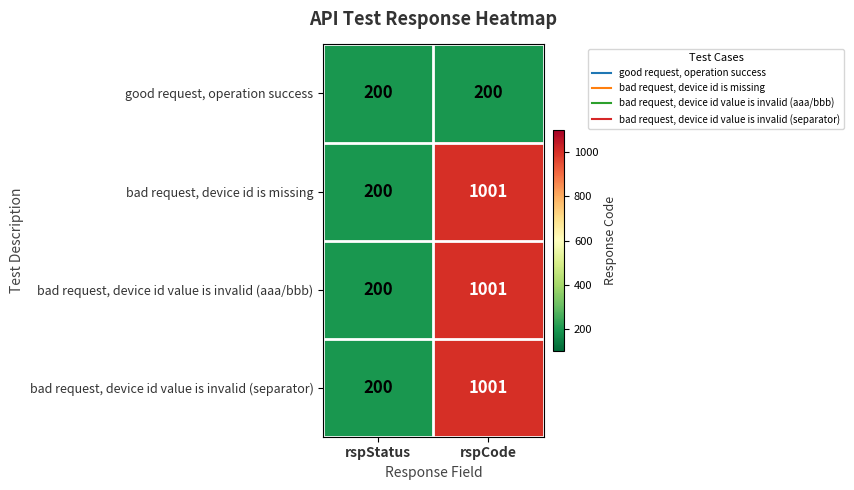

Reading right to left, transcribe all the data shown in this chart.

good request, operation success: 200	200
bad request, device id is missing: 1001	200
bad request, device id value is invalid (aaa/bbb): 1001	200
bad request, device id value is invalid (separator): 1001	200